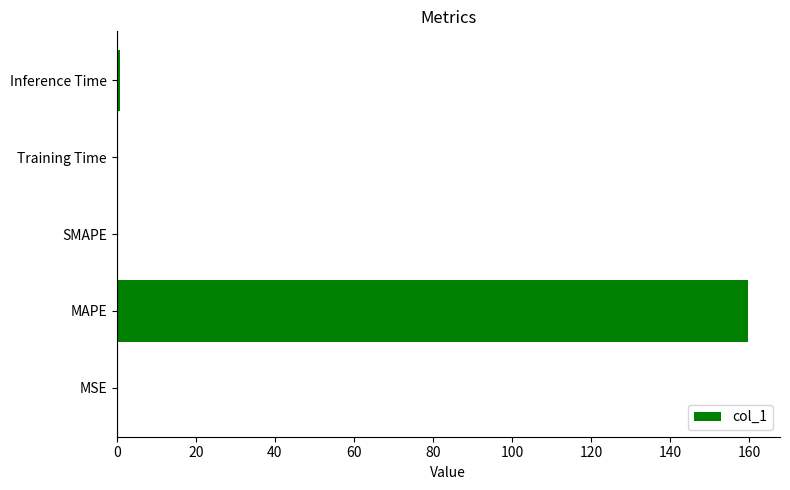

At which category does the chart reach its peak across all series?

MAPE